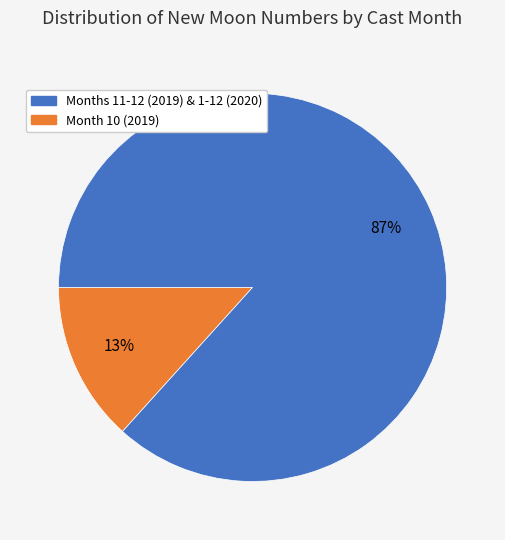

Is there a majority slice in this chart?

Yes